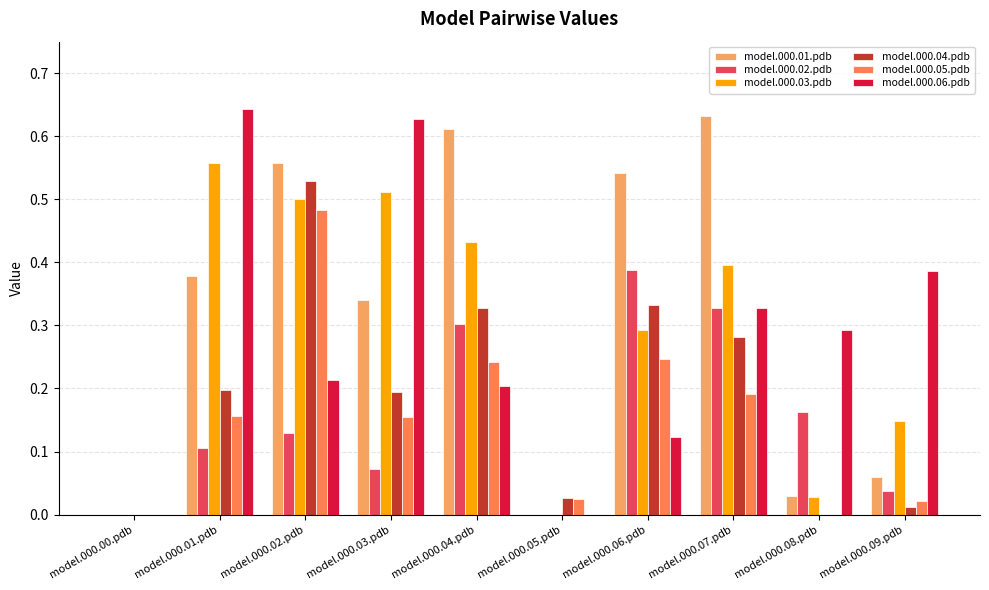

Is it true that model.000.01.pdb equals 0.6 at model.000.03.pdb?

False